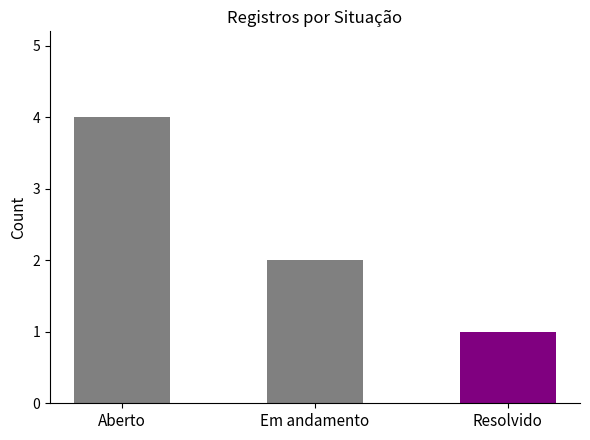

At which category does the chart reach its peak across all series?

Aberto